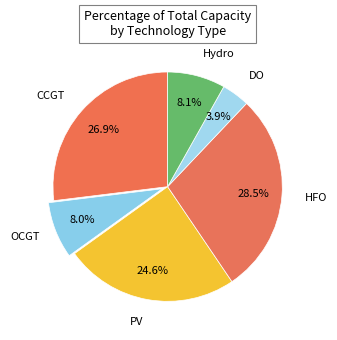

To the nearest percent, what percentage of the pie is PV?

25%